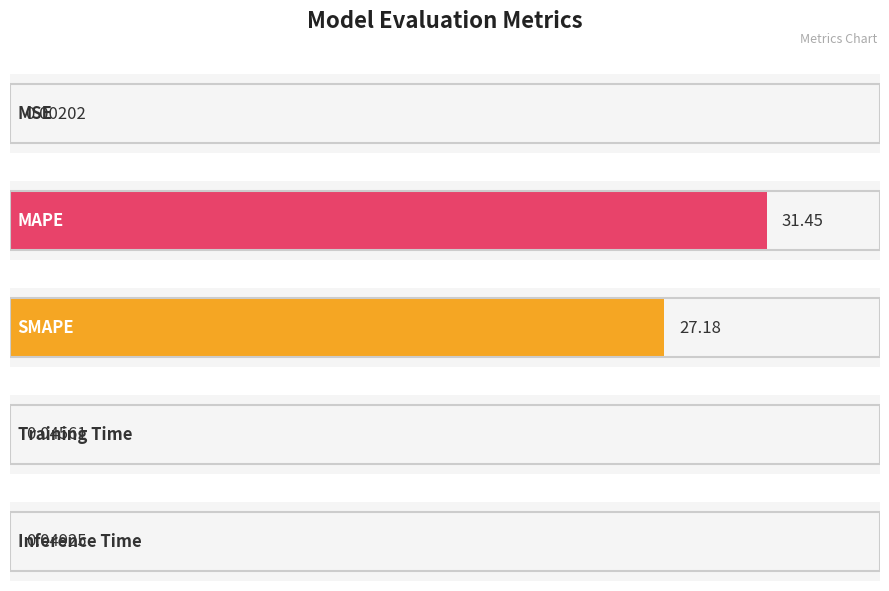

How many distinct data groups are displayed?

1